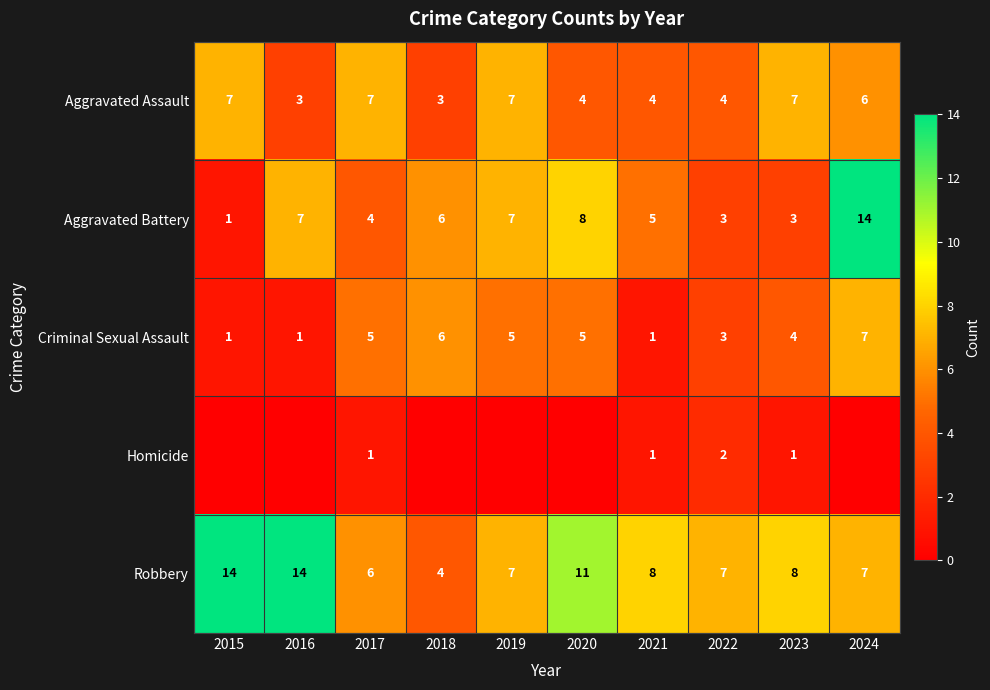

What is the greatest value displayed?

14